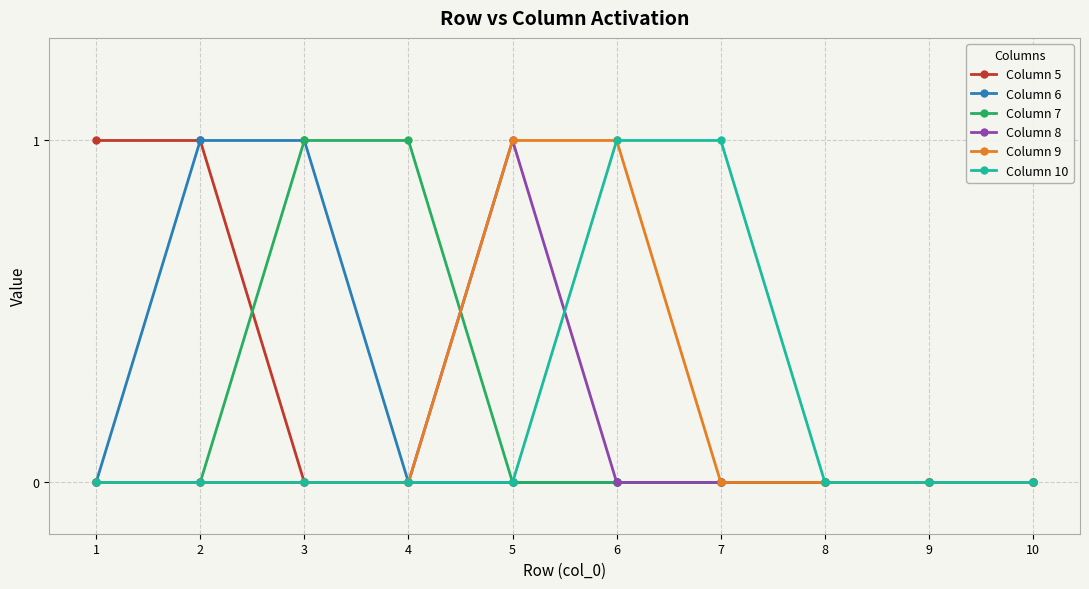

Is the value of Column 7 at 9 greater than the value of Column 6 at 3?

No